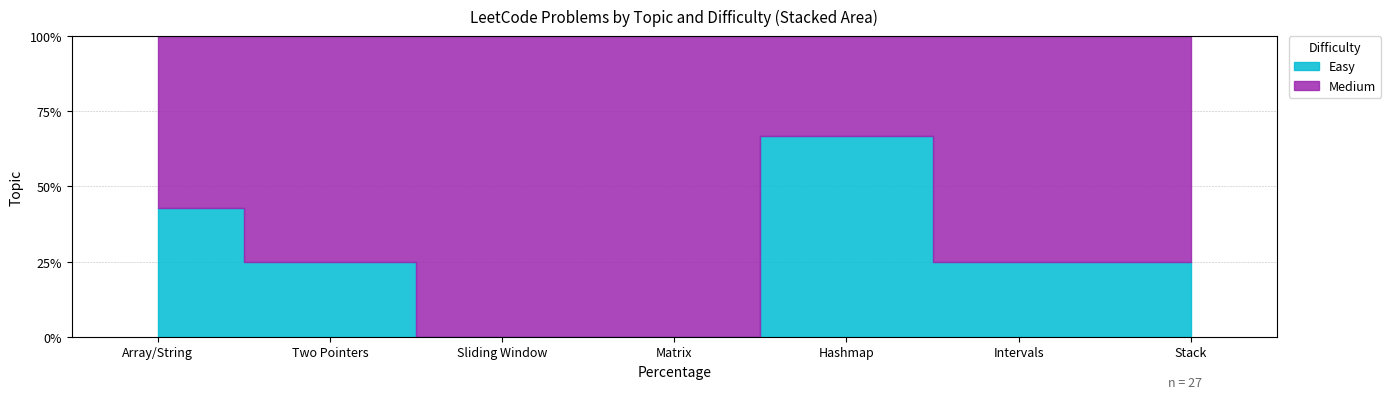

What are all the series names shown in the legend?

Easy, Medium